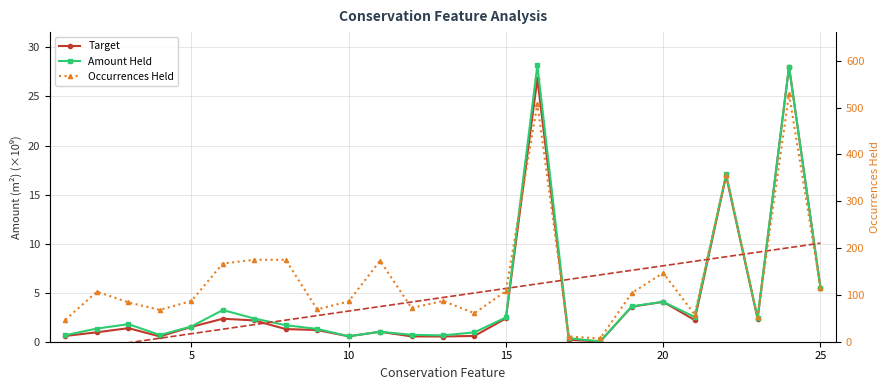

What is the label of the 10th point from the left?

9